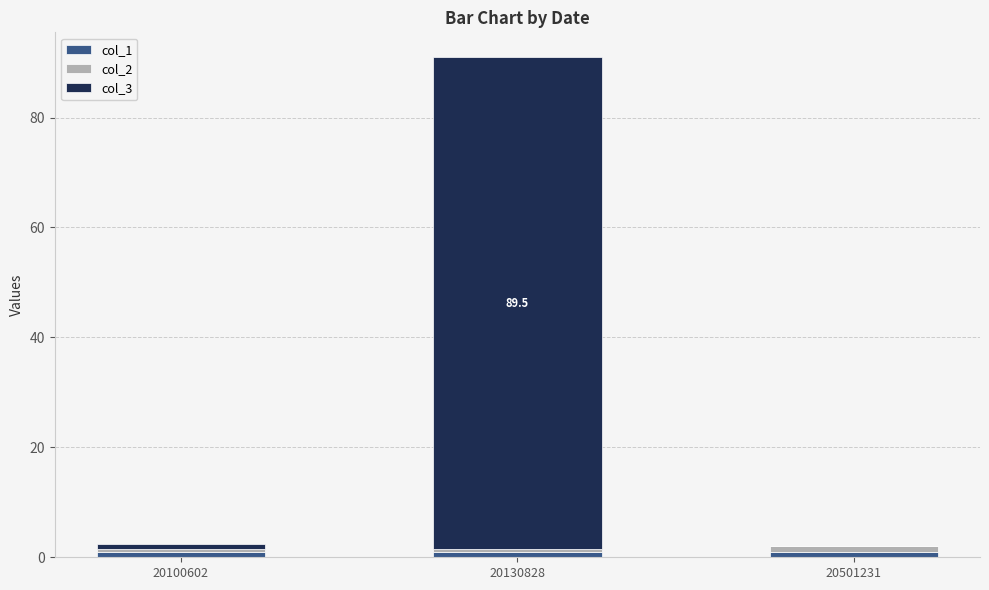

At which category is the sum across all series the highest?

20130828